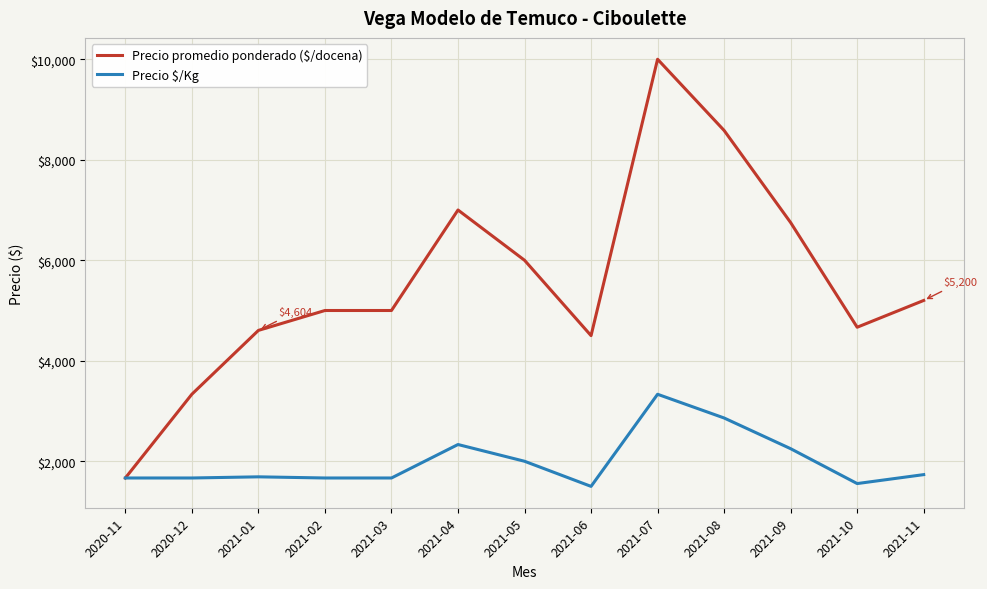

Which label corresponds to the largest value in the chart?

2021-07